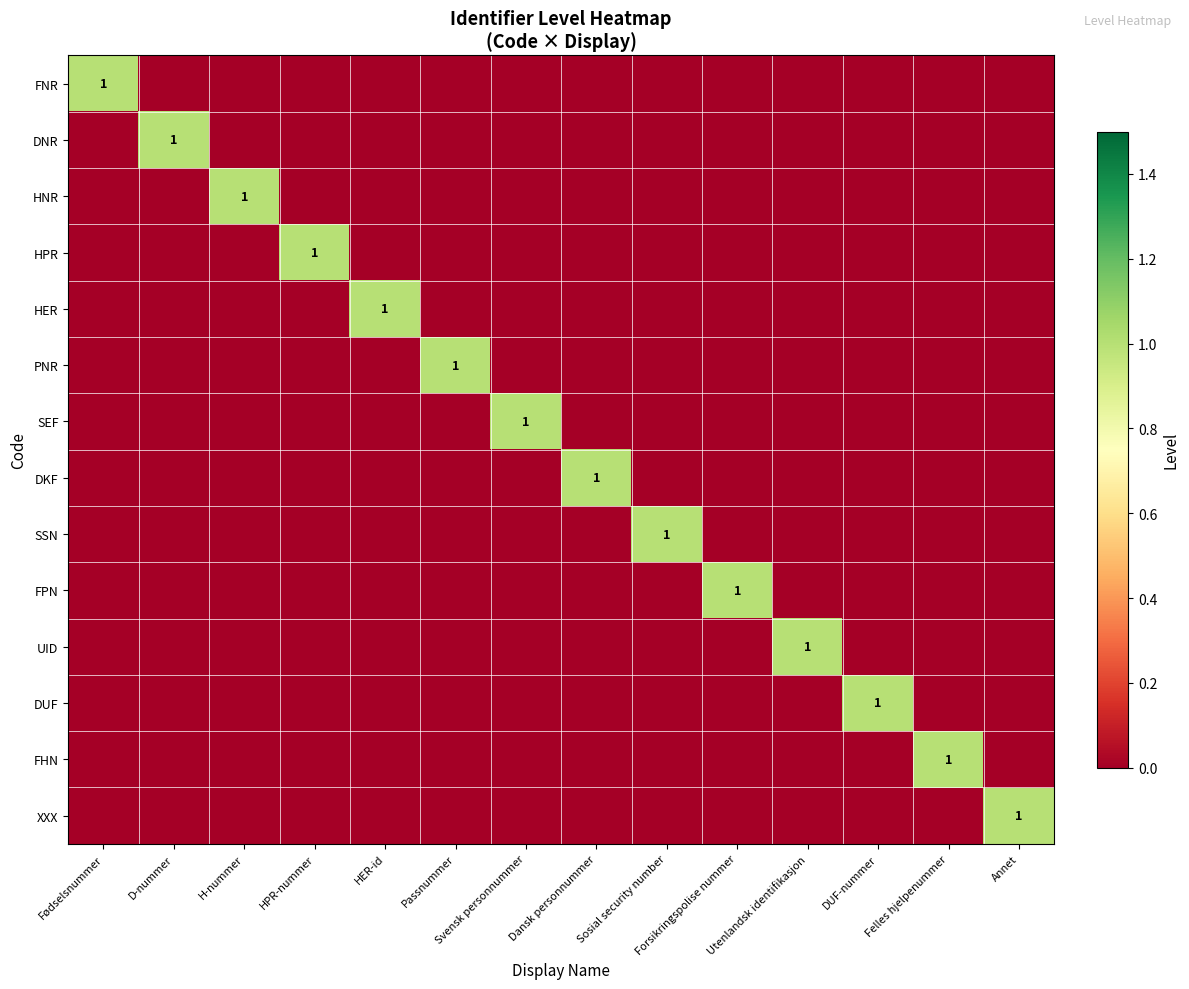

Which category has the highest value in the FHN series?

Felles hjelpenummer